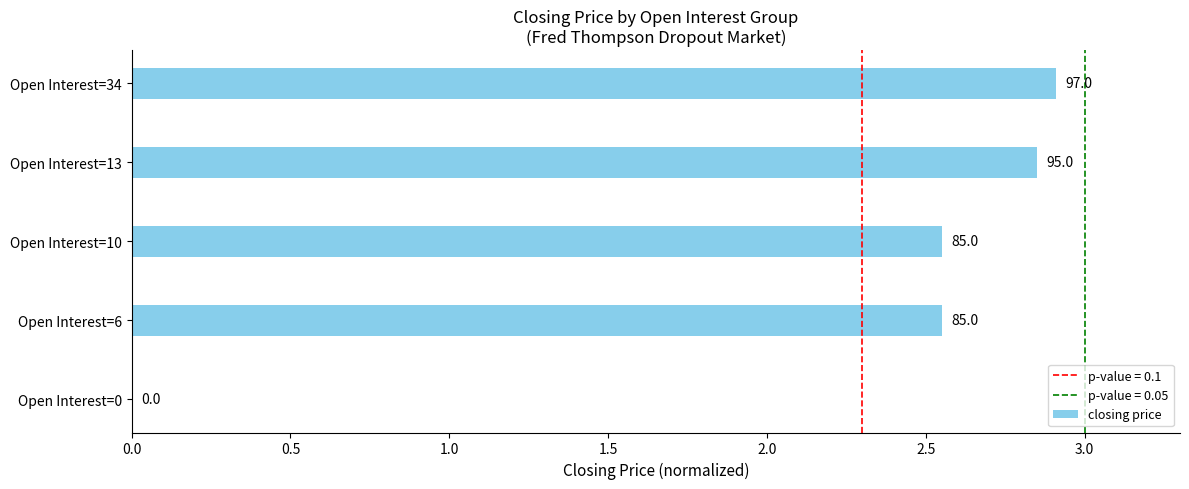

Are the bars horizontal?

Yes